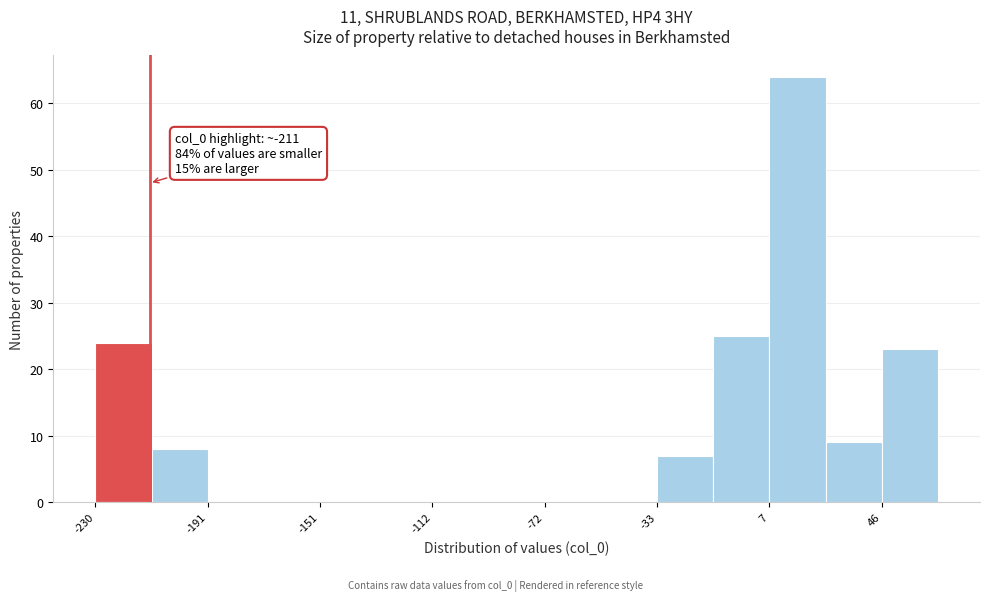

Read against the x-axis, roughly where is the centre of the tallest bar?

15